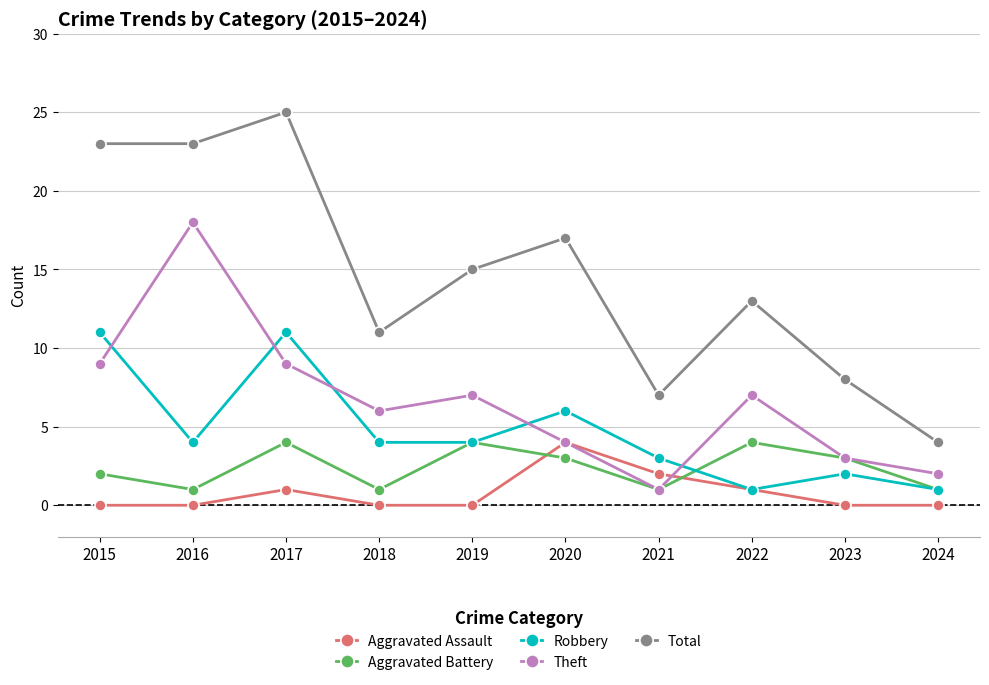

Which series ends up on top after the final intersection of Theft and Aggravated Assault?

Theft